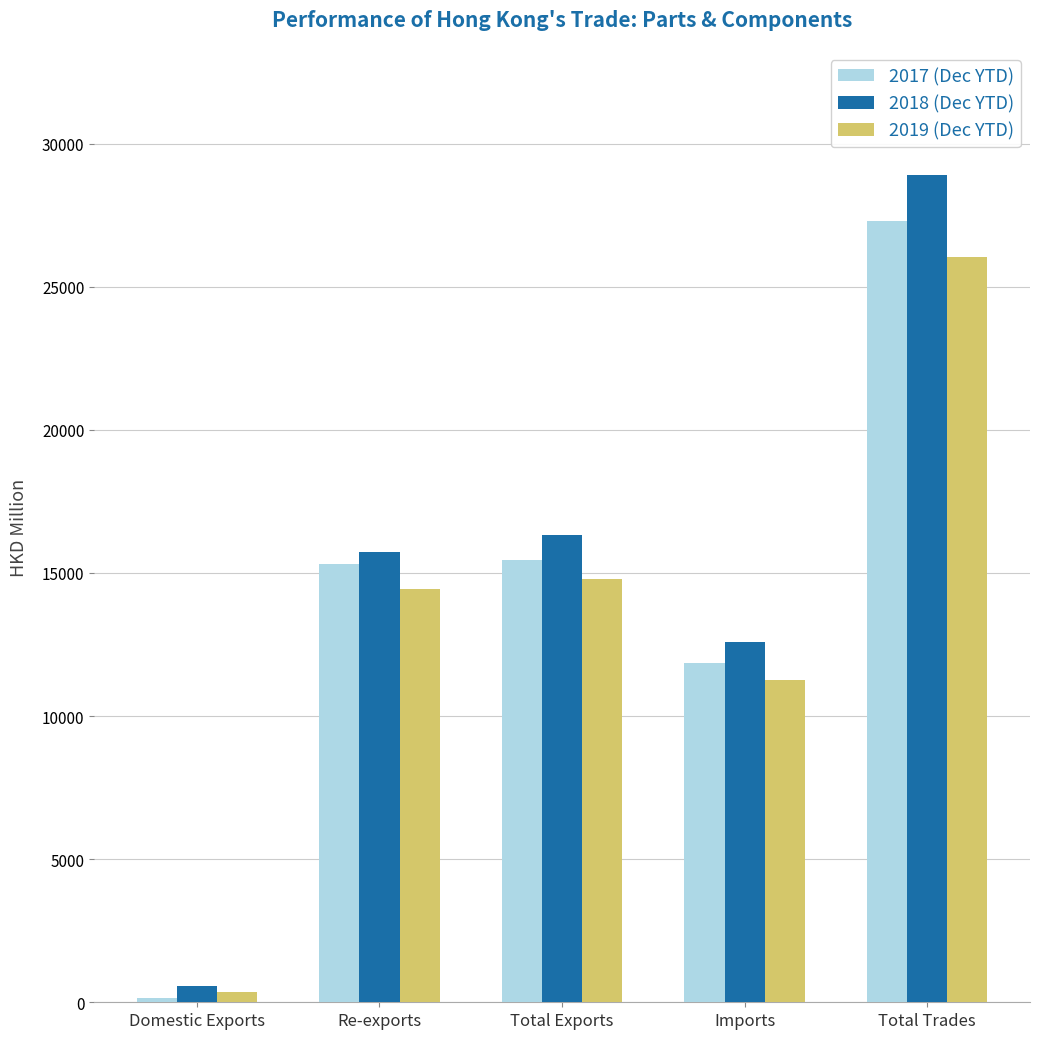

Between Domestic Exports and Total Trades, which series saw the biggest shift?

2018 (Dec YTD)